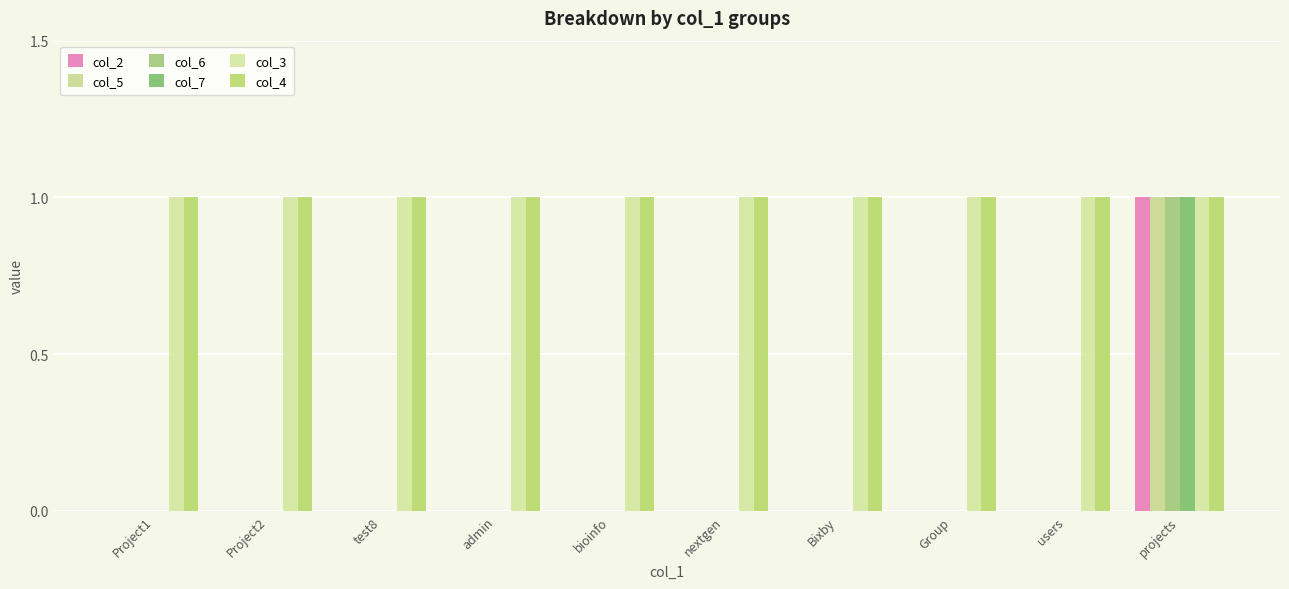

What position from the right is Project2?

9